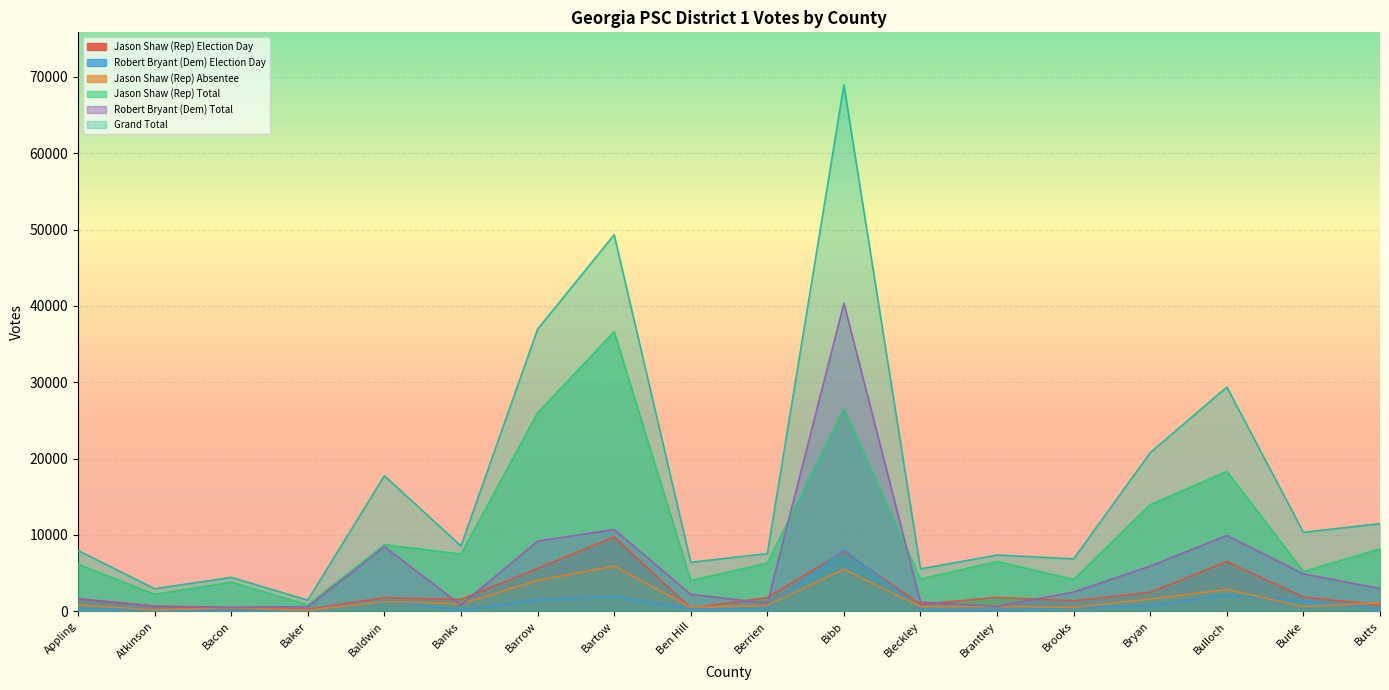

Reading left to right, list all the values displayed in this chart.

Jason Shaw (Rep) Election Day: Appling=1635	Atkinson=687	Bacon=399	Baker=269	Baldwin=1789	Banks=1558	Barrow=5609	Bartow=9734	Ben Hill=418	Berrien=1796	Bibb=7815	Bleckley=910	Brantley=1825	Brooks=1373	Bryan=2486	Bulloch=6509	Burke=1872	Butts=797
Robert Bryant (Dem) Election Day: Appling=308	Atkinson=188	Bacon=121	Baker=133	Baldwin=1426	Banks=135	Barrow=1479	Bartow=1913	Ben Hill=307	Berrien=285	Bibb=8070	Bleckley=265	Brantley=140	Brooks=458	Bryan=728	Bulloch=2103	Burke=1392	Butts=333
Jason Shaw (Rep) Absentee: Appling=841	Atkinson=173	Bacon=470	Baker=132	Baldwin=1288	Banks=995	Barrow=4038	Bartow=5927	Ben Hill=525	Berrien=763	Bibb=5513	Bleckley=608	Brantley=651	Brooks=518	Bryan=1612	Bulloch=2852	Burke=640	Butts=1106
Jason Shaw (Rep) Total: Appling=6164	Atkinson=2232	Bacon=3821	Baker=841	Baldwin=8727	Banks=7493	Barrow=25990	Bartow=36626	Ben Hill=4025	Berrien=6320	Bibb=26518	Bleckley=4222	Brantley=6528	Brooks=4175	Bryan=13969	Bulloch=18331	Burke=5217	Butts=8176
Robert Bryant (Dem) Total: Appling=1631	Atkinson=663	Bacon=541	Baker=603	Baldwin=8448	Banks=839	Barrow=9185	Bartow=10713	Ben Hill=2221	Berrien=1066	Bibb=40339	Bleckley=1200	Brantley=642	Brooks=2530	Bryan=5926	Bulloch=9933	Burke=4904	Butts=2983
Grand Total: Appling=7955	Atkinson=2959	Bacon=4443	Baker=1467	Baldwin=17761	Banks=8559	Barrow=36945	Bartow=49315	Ben Hill=6417	Berrien=7558	Bibb=68932	Bleckley=5551	Brantley=7367	Brooks=6869	Bryan=20774	Bulloch=29370	Burke=10345	Butts=11477